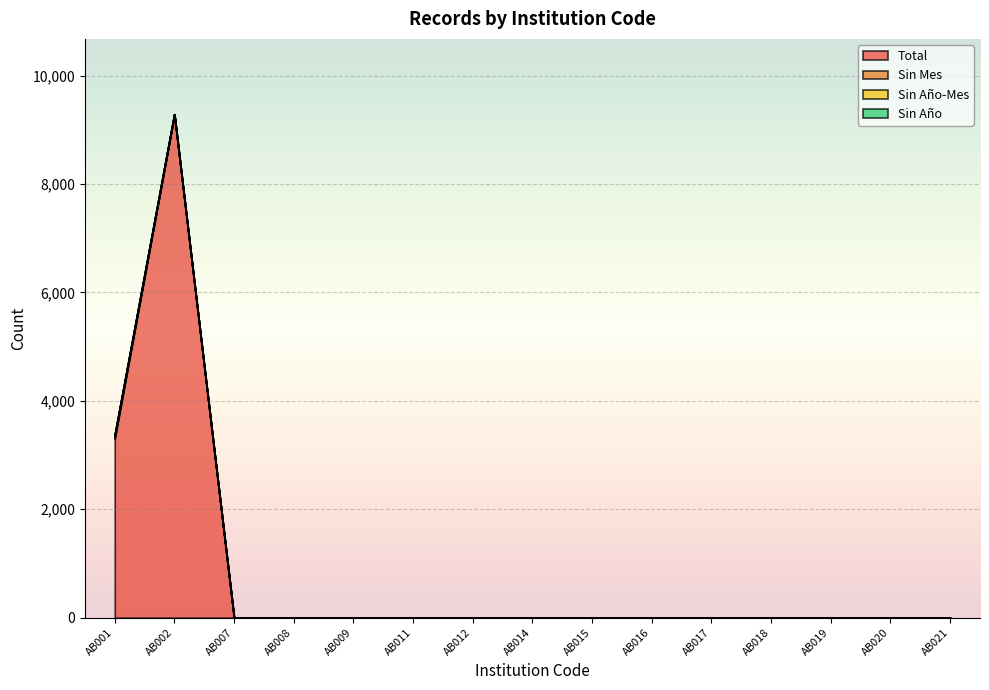

Between AB016 and AB019, which series saw the biggest shift?

Total